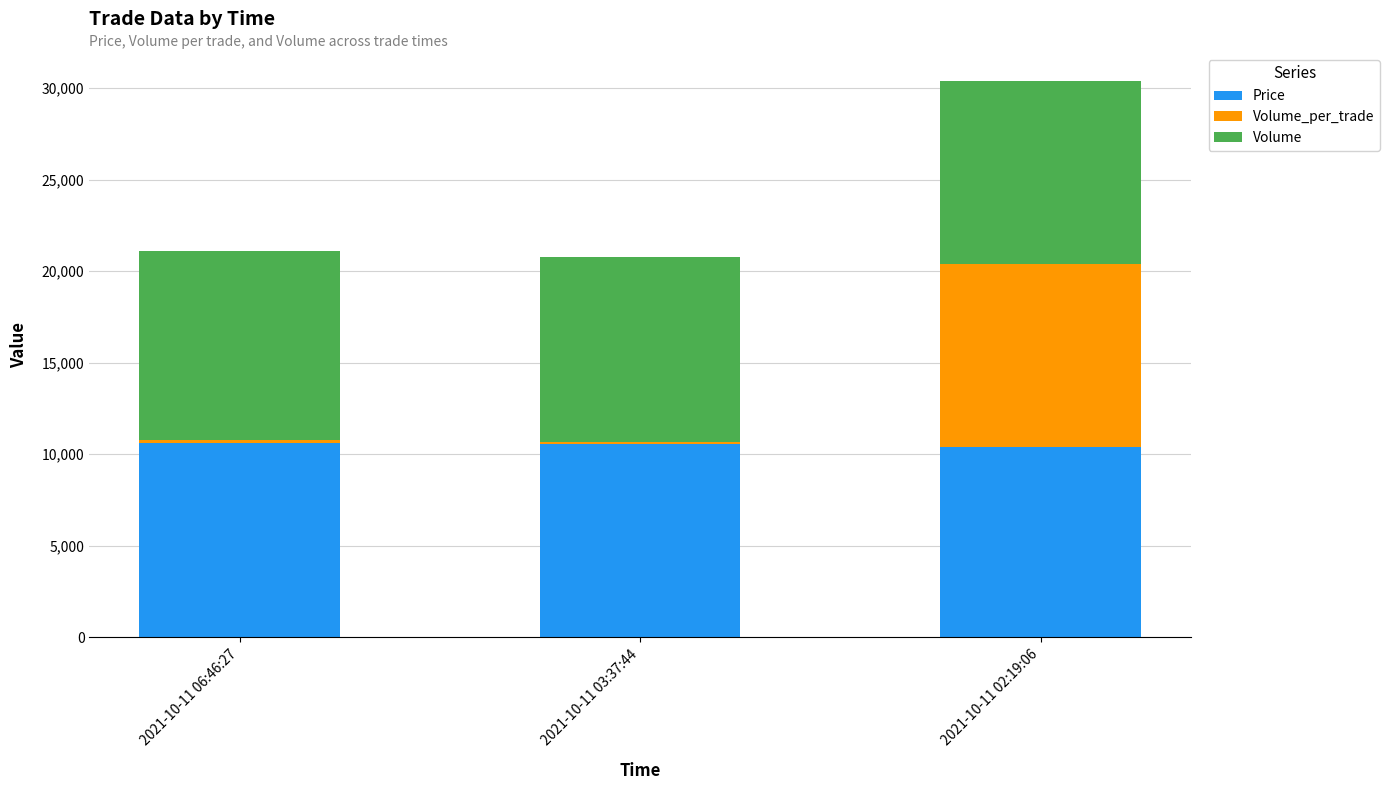

At which category is the sum across all series the highest?

2021-10-11 02:19:06